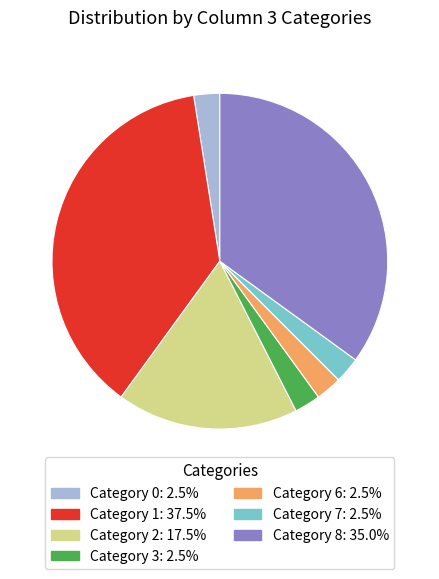

Is there any slice that represents more than half of the pie?

No